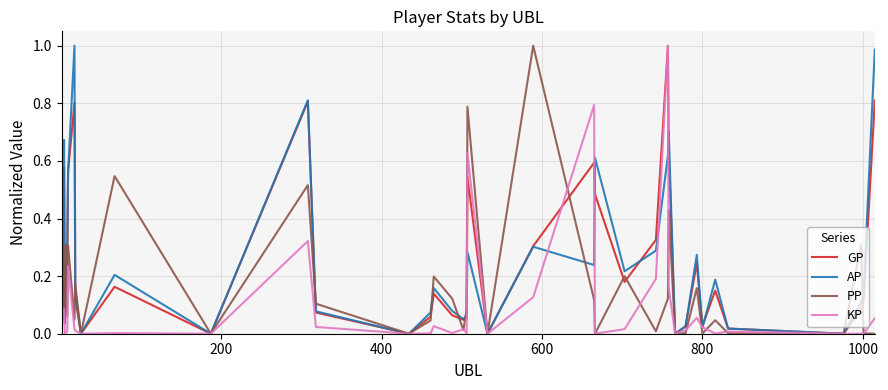

How many lines are shown in the chart?

4